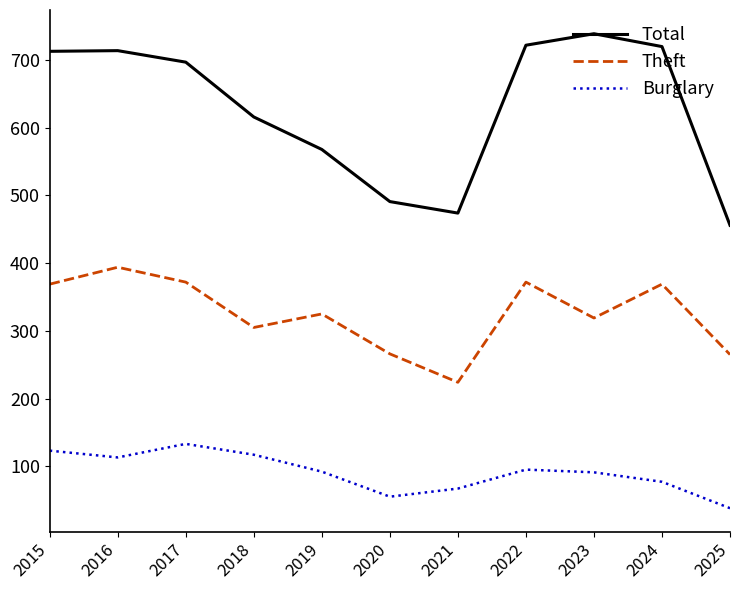

The value of Burglary at 2022 is 95. True or false?

True